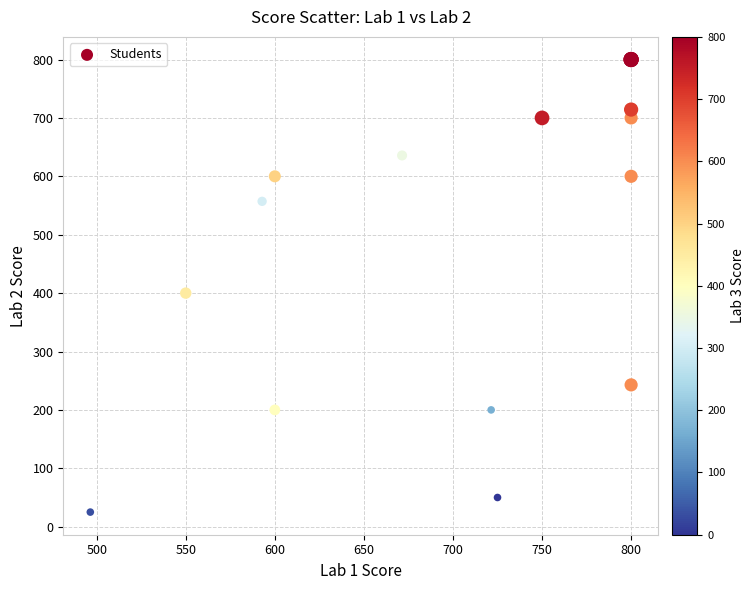

What Y value in the scatter plot is closest to 412?

400.0